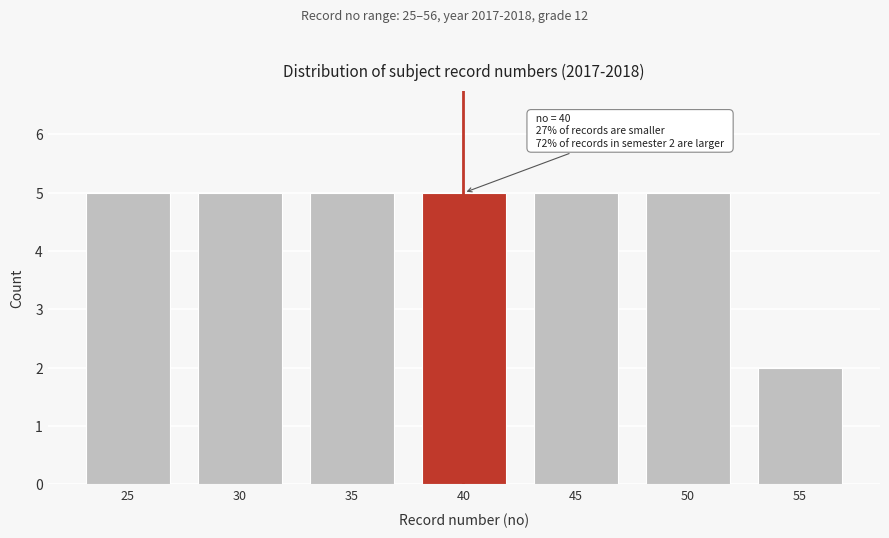

Reading left to right, list all the values displayed in this chart.

25=5	30=5	35=5	40=5	45=5	50=5	55=2